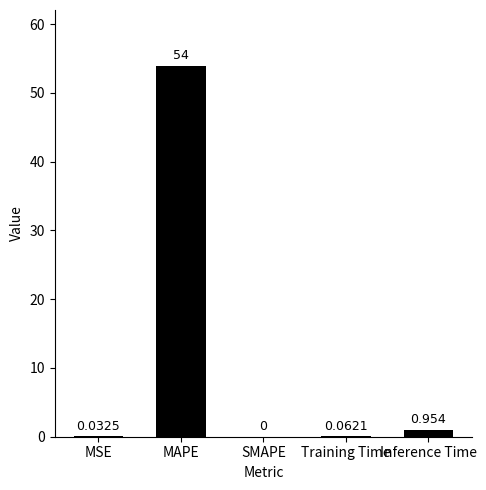

Which has a higher value, MAPE or Training Time?

MAPE